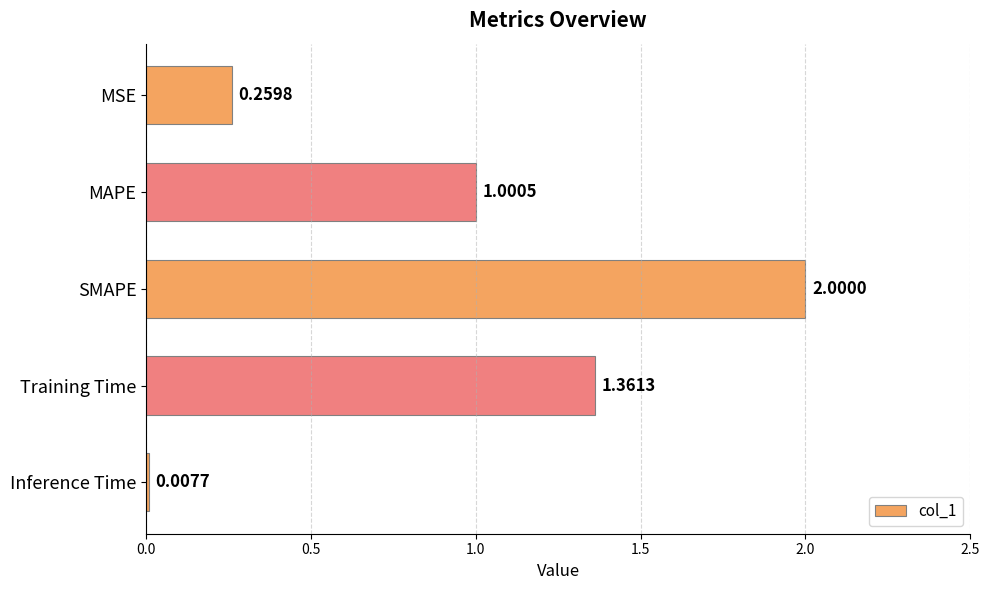

What is the label of the 3rd bar from the top?

SMAPE